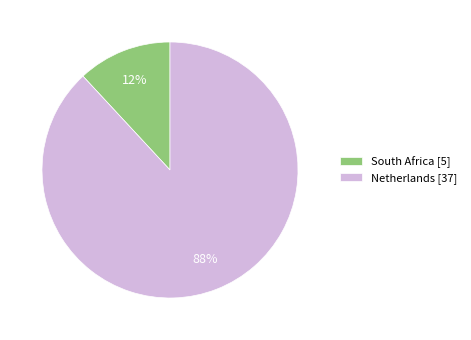

Is there a majority slice in this chart?

Yes